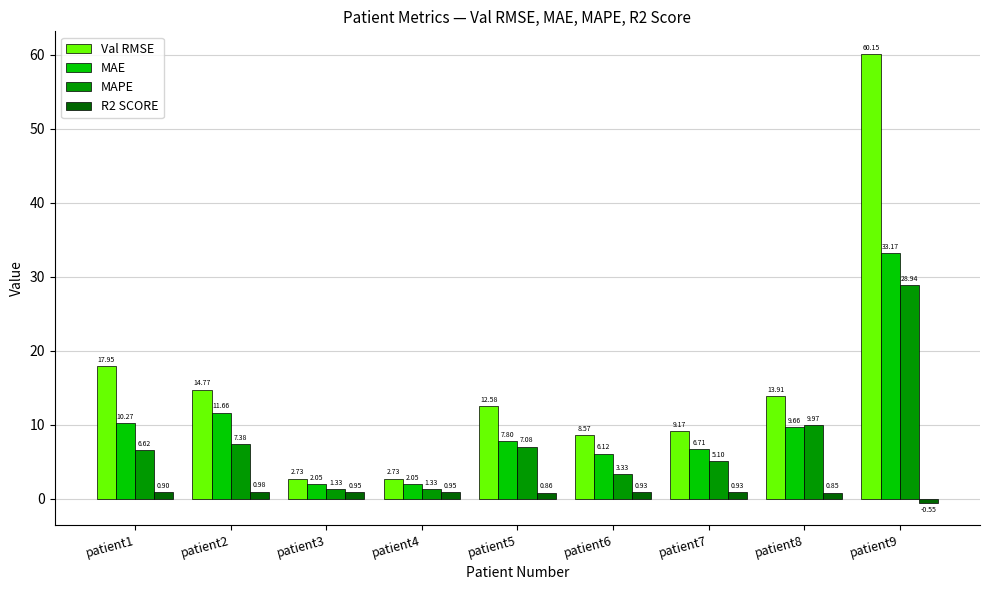

What is the sum of the MAPE values at patient7 and patient1?

11.7